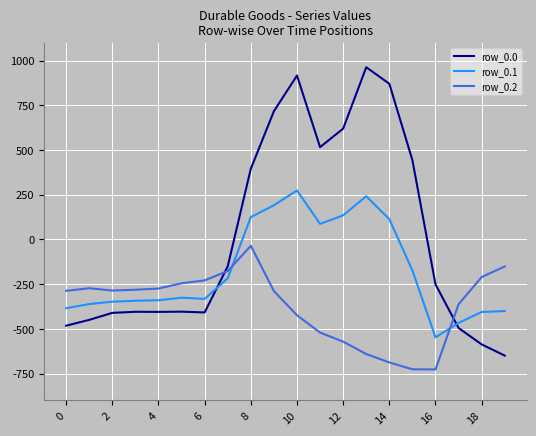

Rank the series by their maximum value, from highest to lowest.

row_0.0, row_0.1, row_0.2